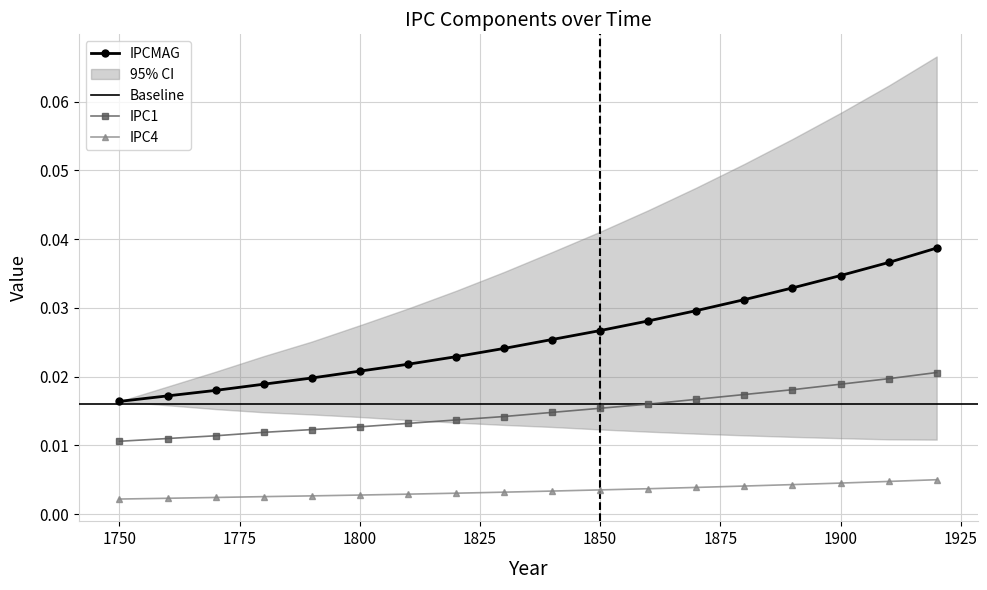

True or false: IPC1 and IPC4 cross at least once.

False